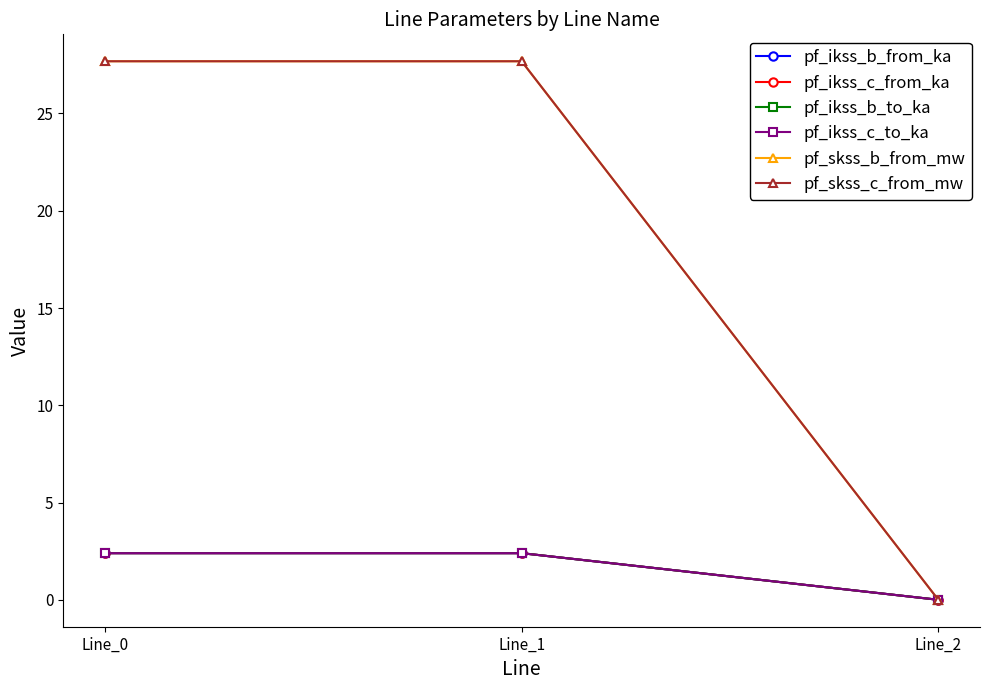

Reading left to right, list all the values displayed in this chart.

pf_ikss_b_from_ka: 2.4	2.4	0.0
pf_ikss_c_from_ka: 2.4	2.4	0.0
pf_ikss_b_to_ka: 2.4	2.4	0.0
pf_ikss_c_to_ka: 2.4	2.4	0.0
pf_skss_b_from_mw: 27.7	27.7	0.0
pf_skss_c_from_mw: 27.7	27.7	0.0